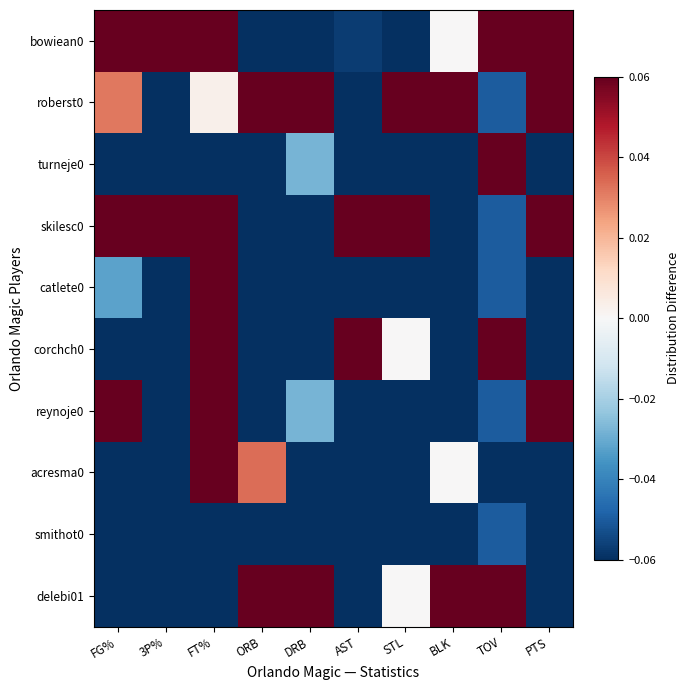

Which series has the largest range (max minus min)?

bowiean0